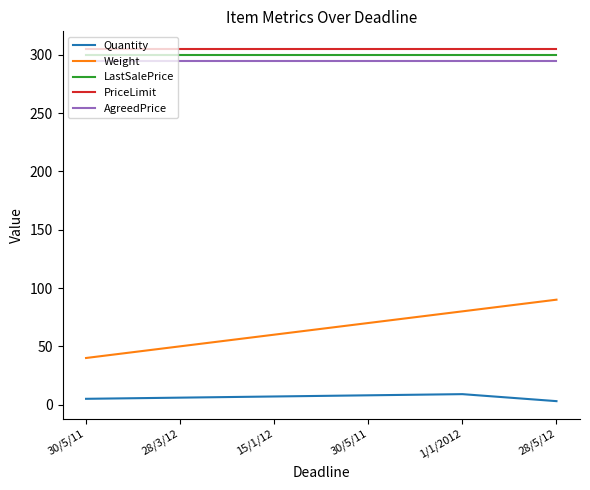

At which category does Quantity reach its first local peak?

1/1/2012